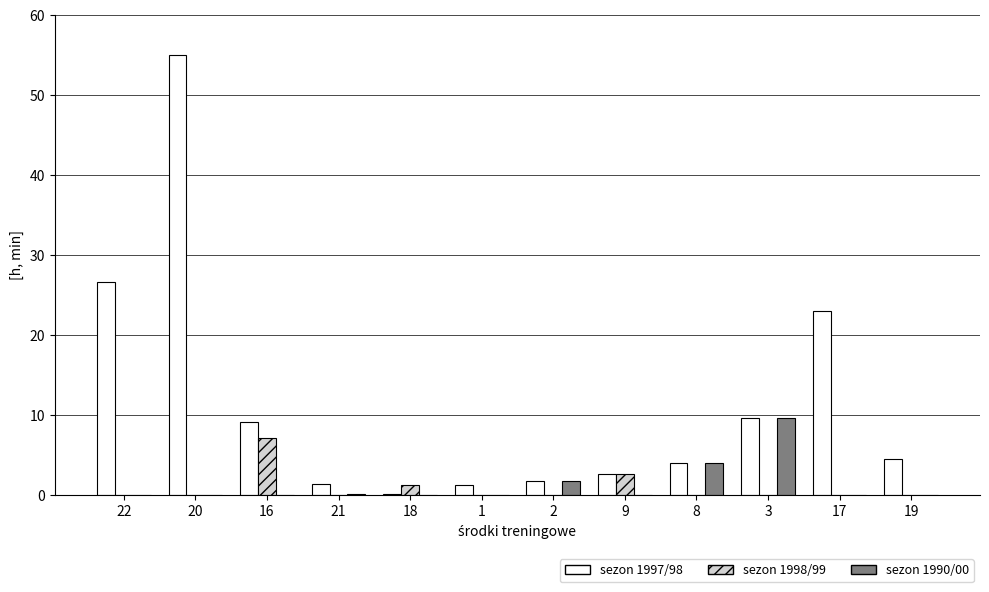

The value of sezon 1990/00 at 17 is 0.0. True or false?

True